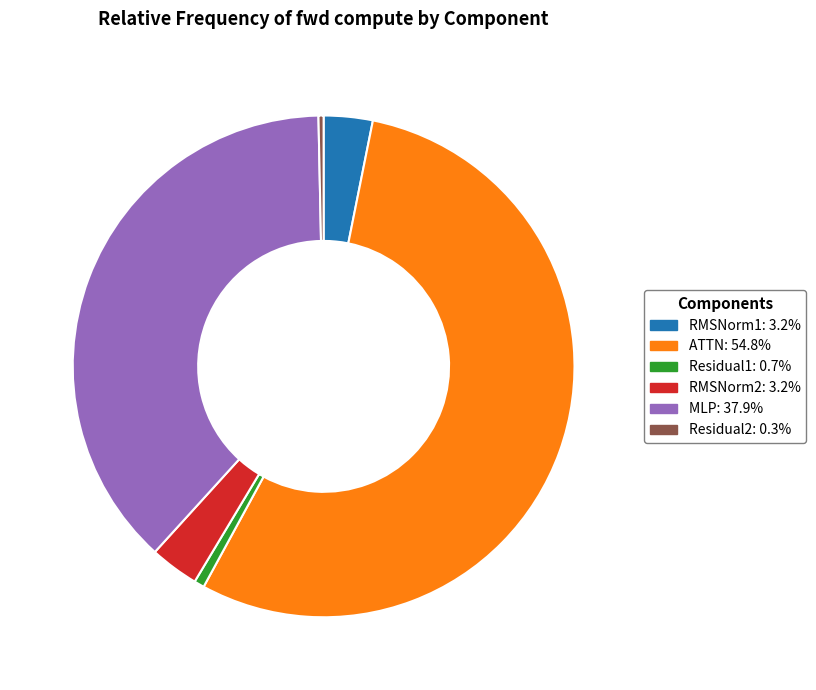

Is the sum of MLP: 37.9% and RMSNorm2: 3.2% greater than half?

No